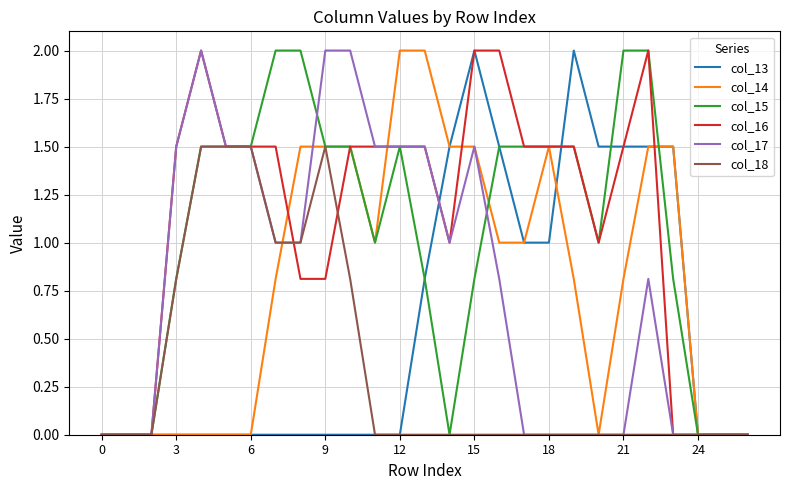

At how many categories does at least one series exceed 1?

21